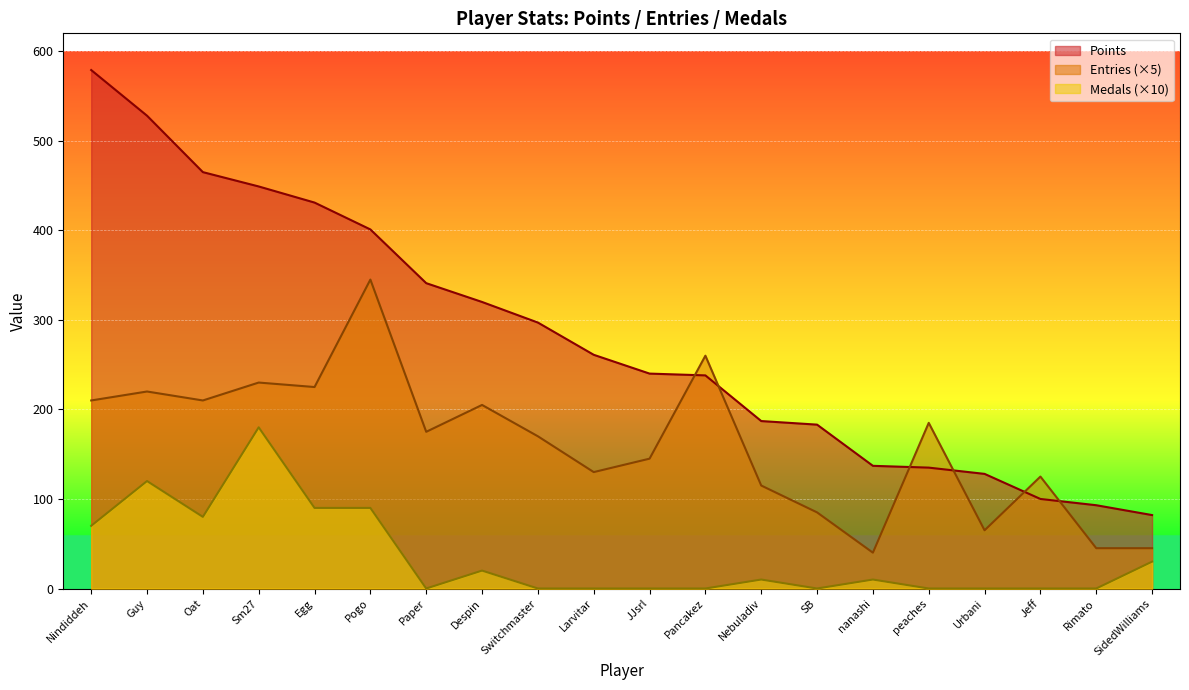

What is the value of the Points point at the 14th from the left?

183